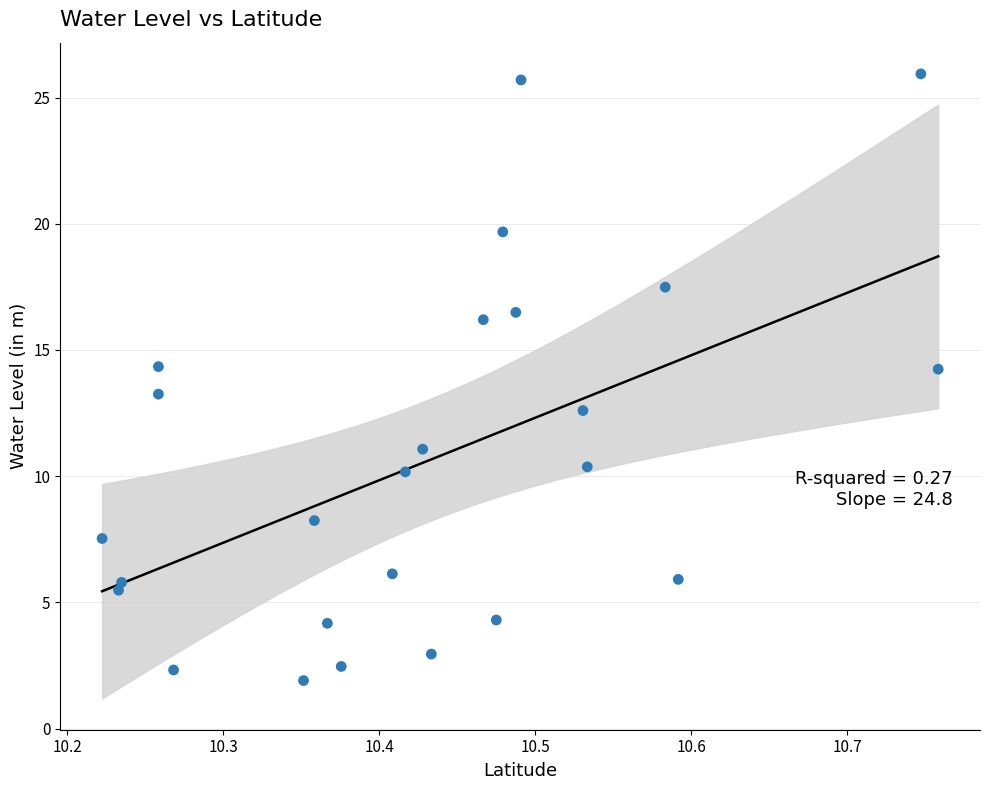

What is the range of Y values (max minus min)?

24.0